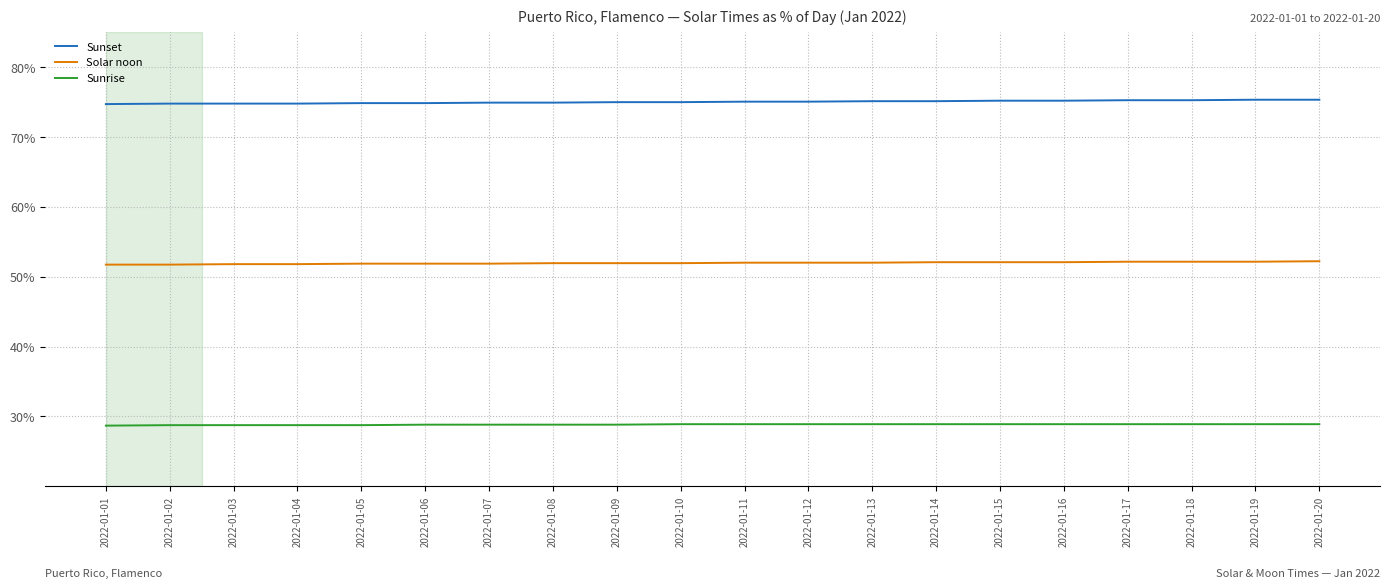

List the series in order of their peak value, lowest first.

Sunrise, Solar noon, Sunset